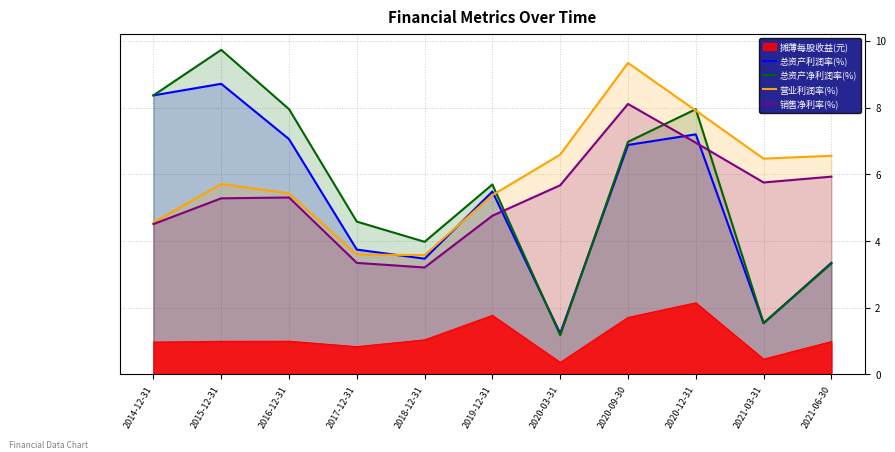

Where is 营业利润率(%) nearest to the value 6?

2015-12-31